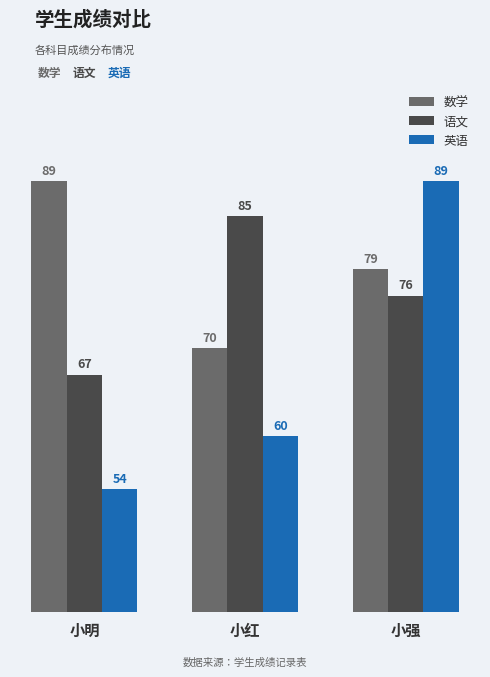

What is the highest value of the 语文 series?

85